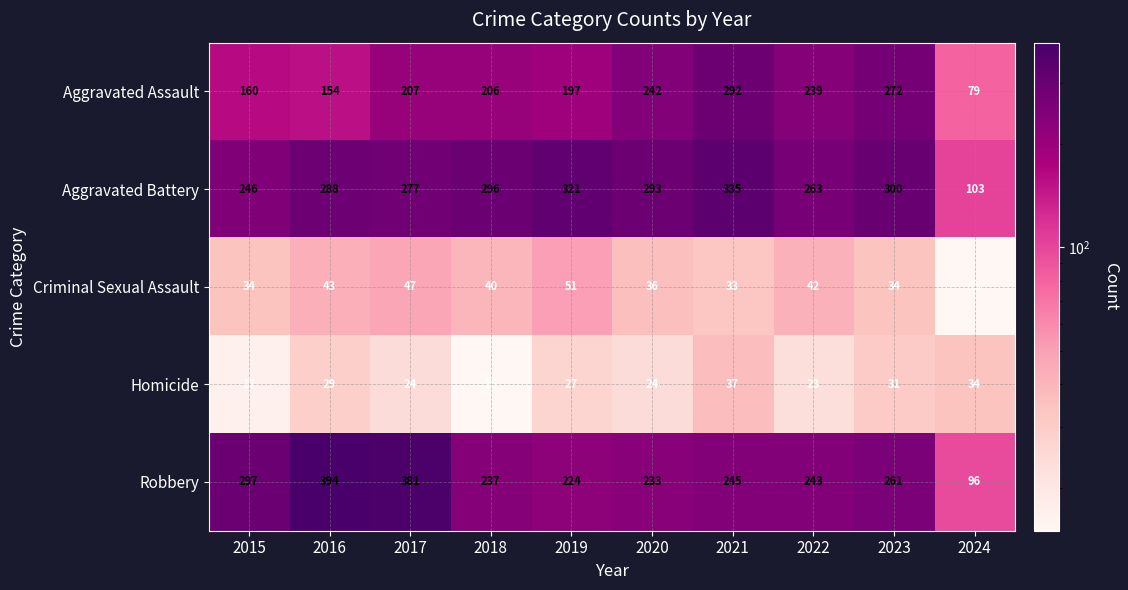

Where does the Aggravated Battery series first go above 293?

2018